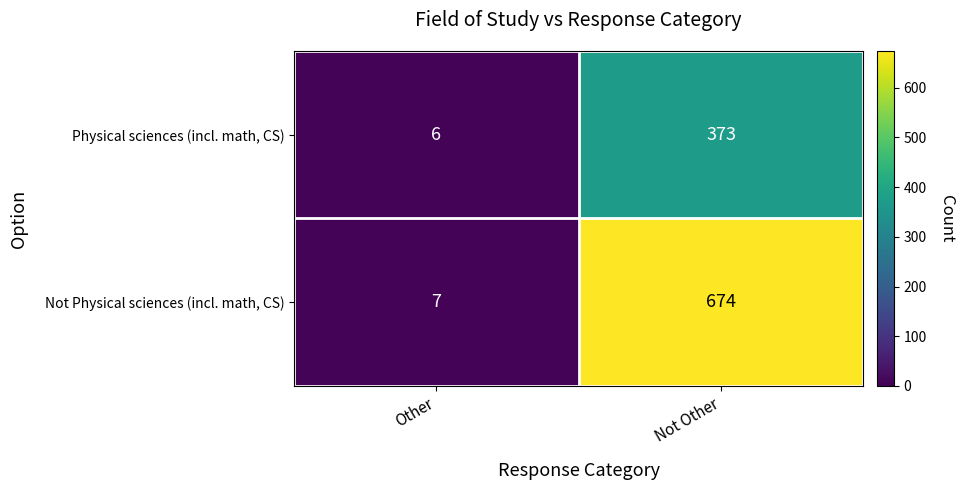

Which series has the largest range (max minus min)?

Not Physical sciences (incl. math, CS)